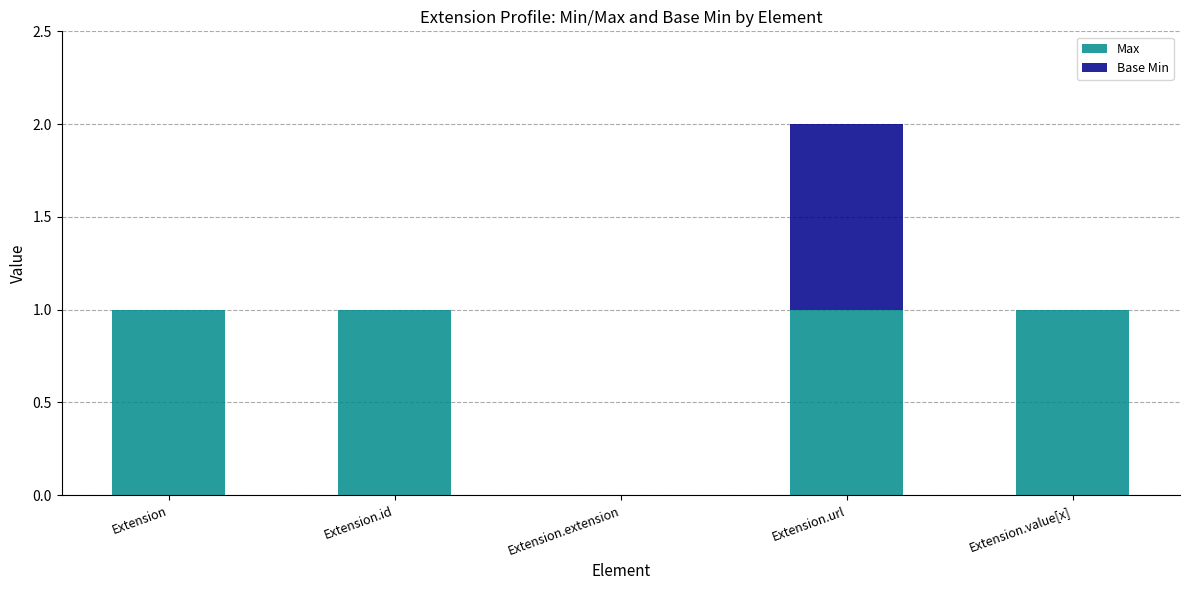

What are all the series names shown in the legend?

Max, Base Min